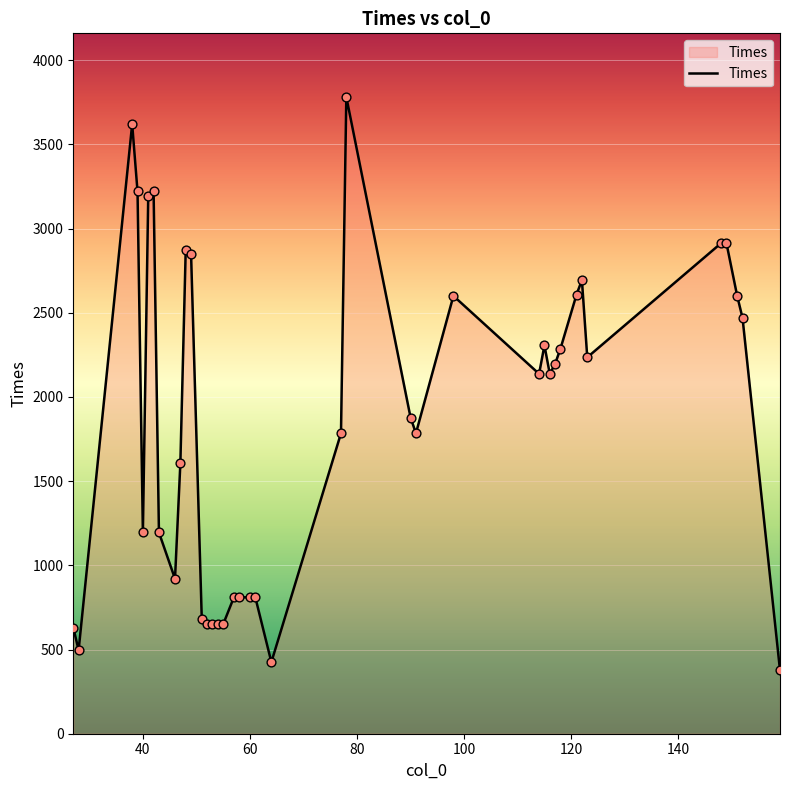

What is the difference between the maximum and minimum values?

3404